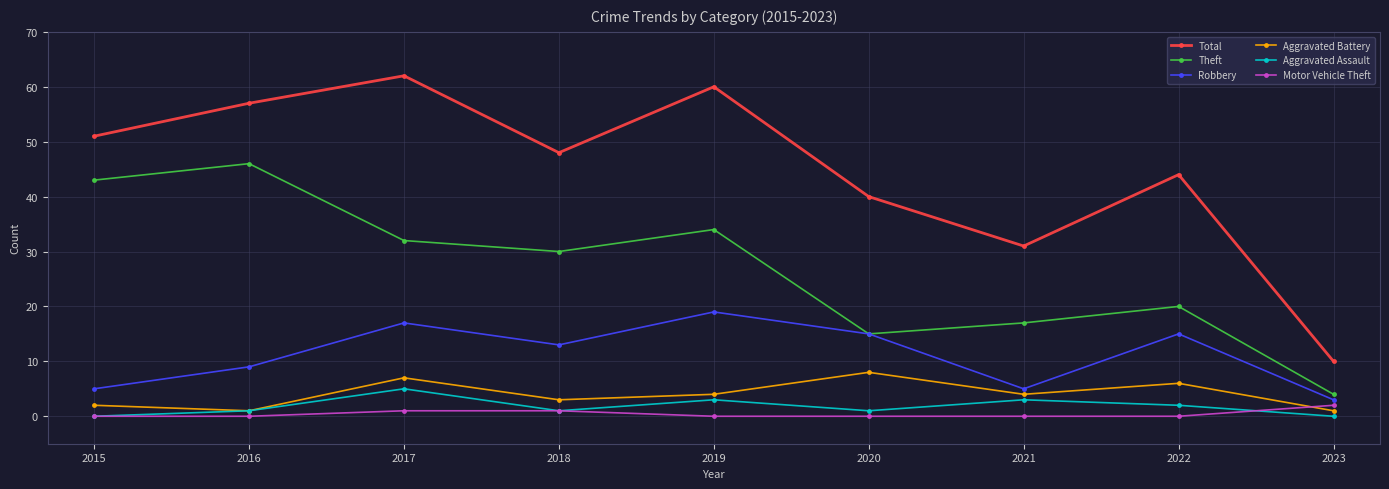

What are all the series names shown in the legend?

Total, Theft, Robbery, Aggravated Battery, Aggravated Assault, Motor Vehicle Theft